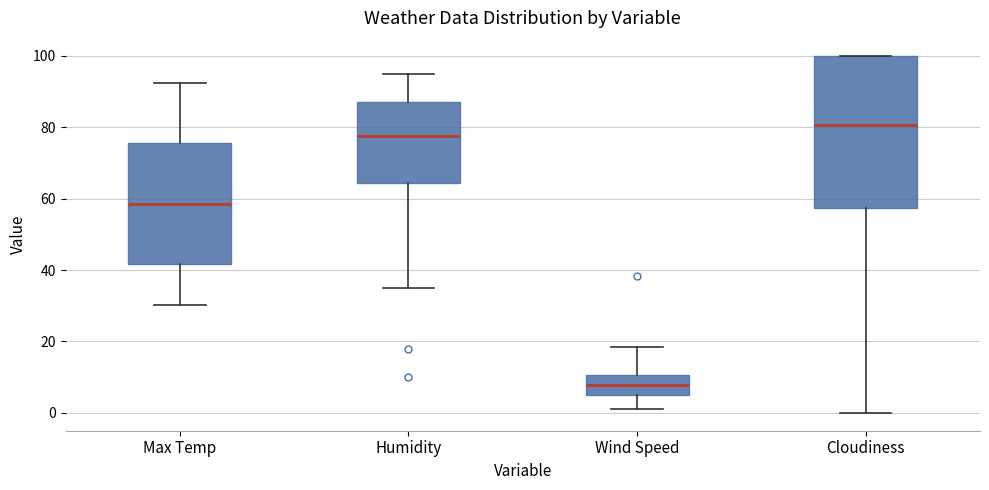

Comparing the boxes themselves (not the whiskers), which one is the tallest?

Cloudiness